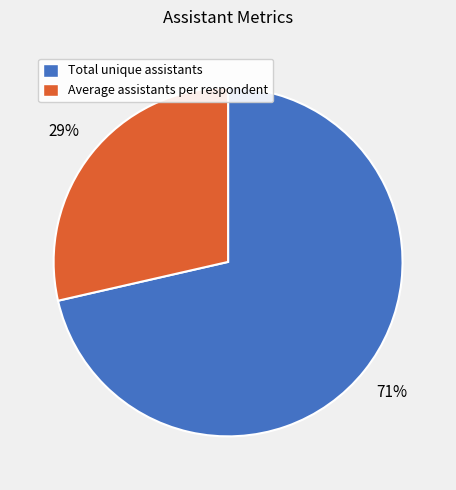

The Average assistants per respondent slice represents 20% of the pie. True or false?

False